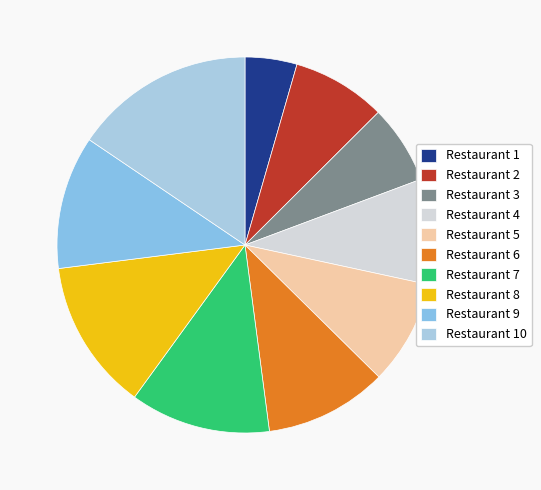

Count the number of slices in the pie.

10